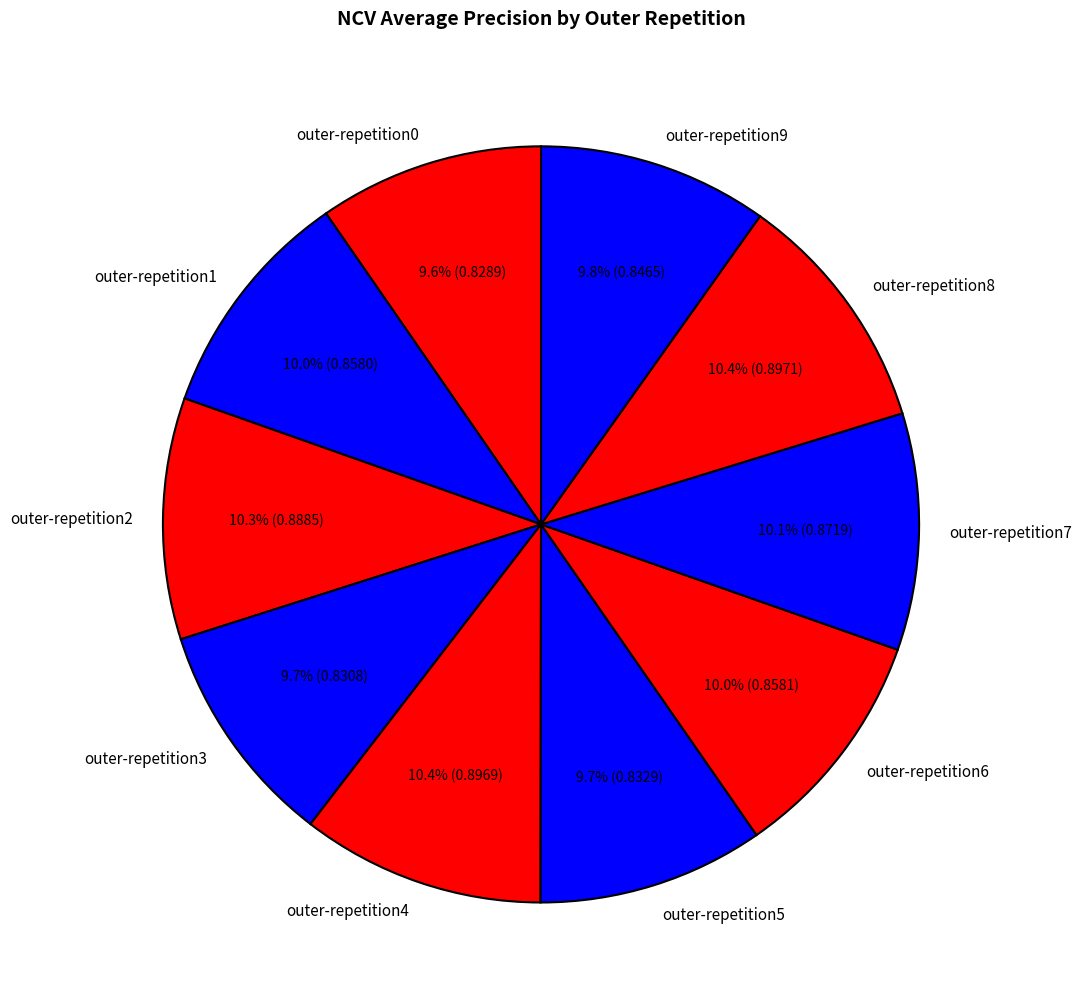

Which has a higher value, outer-repetition3 or outer-repetition8?

outer-repetition8